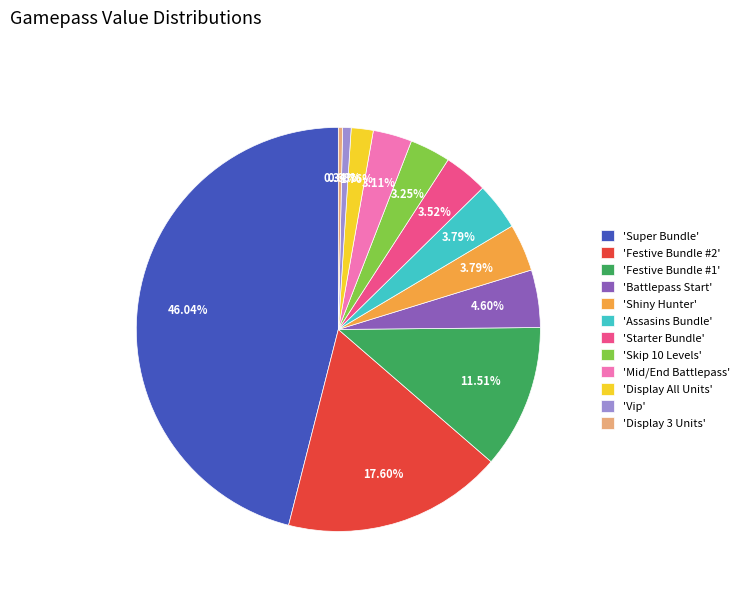

Do 'Assasins Bundle' and 'Shiny Hunter' together represent more than half of the pie?

No